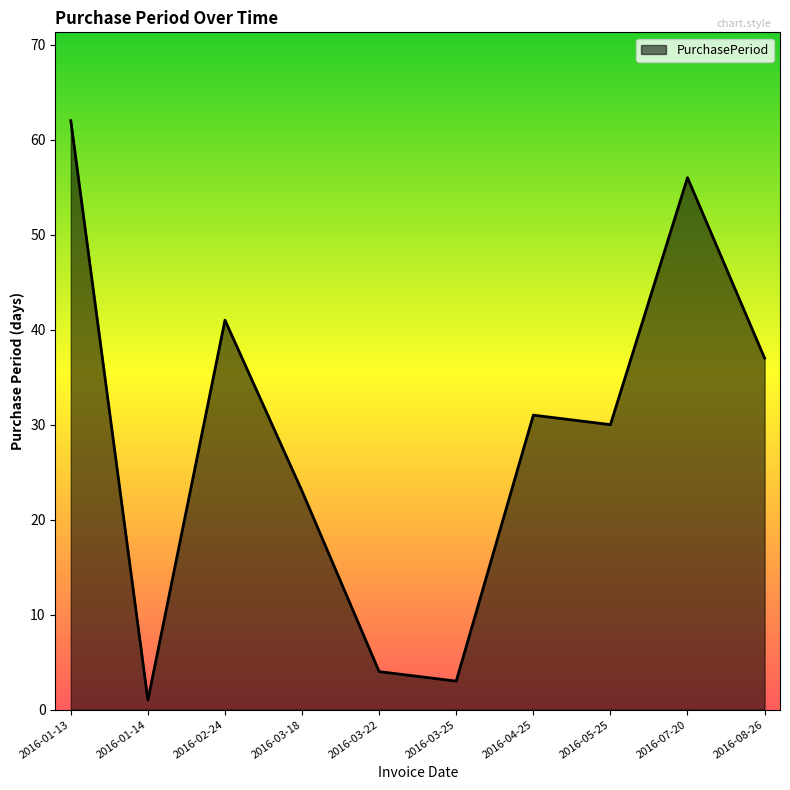

At which category does the data reach its first local valley?

2016-01-14